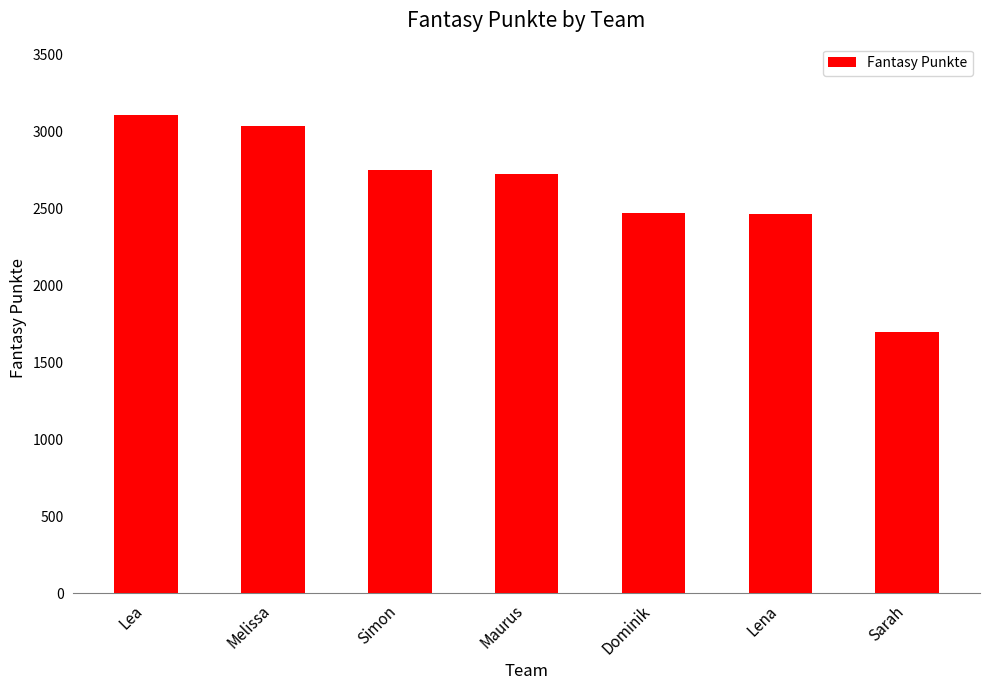

What is the change in value from Lea to Sarah?

-1410